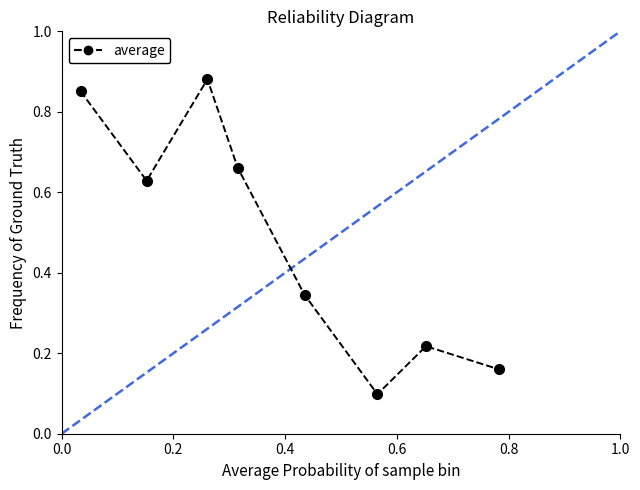

How many interior local valleys (lower than both neighbors) does the data have?

2